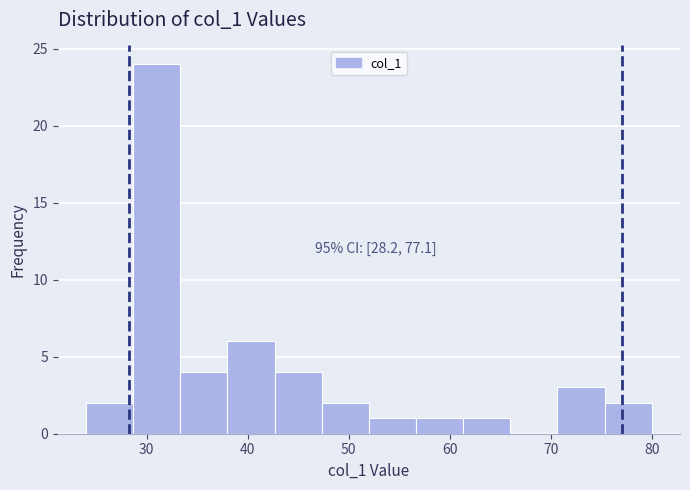

Which range on the x-axis has the tallest bar?

29 to 33